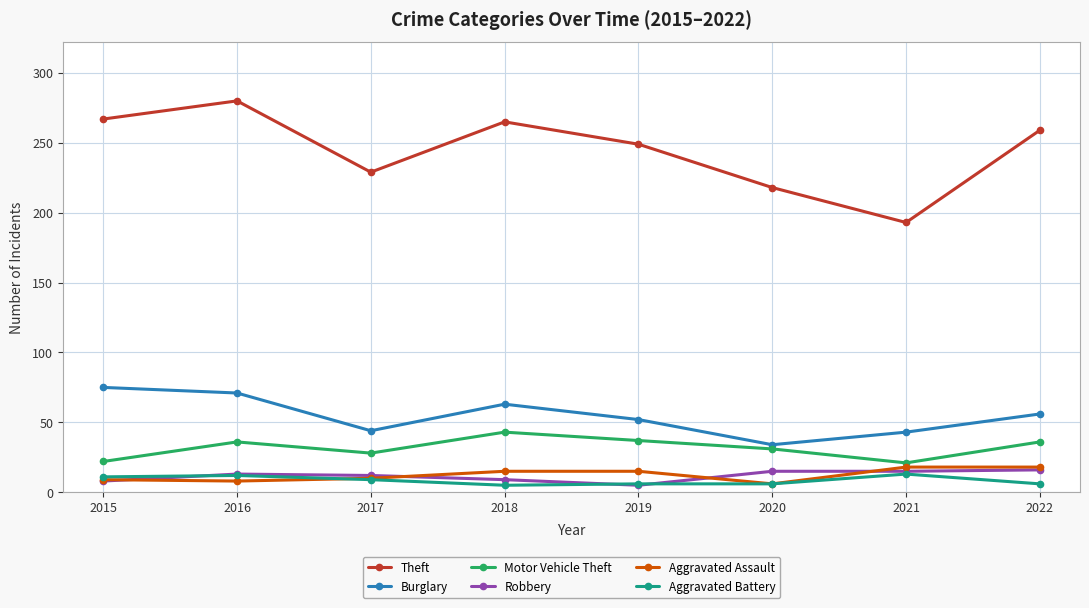

What is the difference between the highest and lowest values at 2019?

244